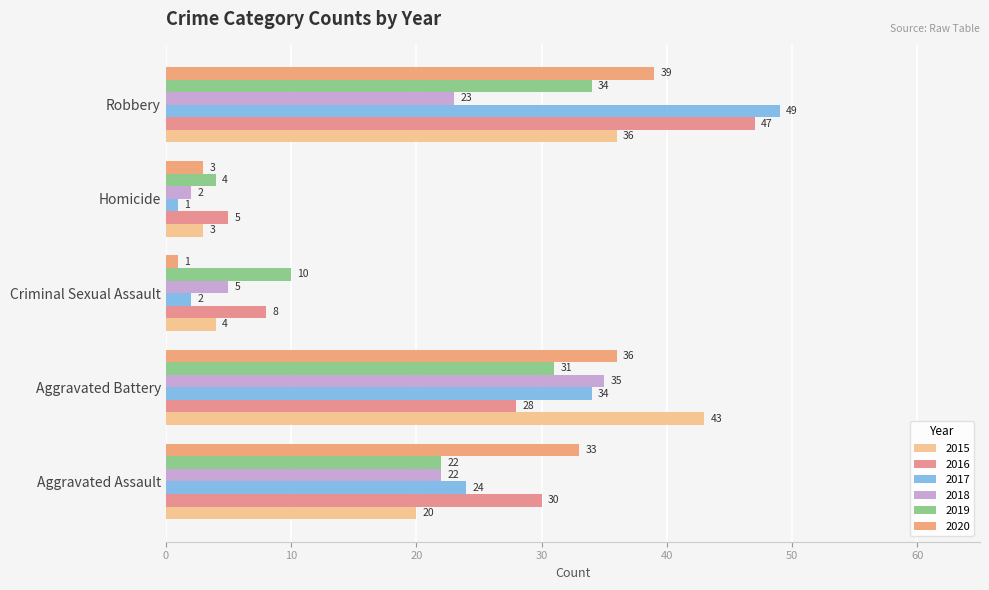

At how many categories does at least one series exceed 34?

2